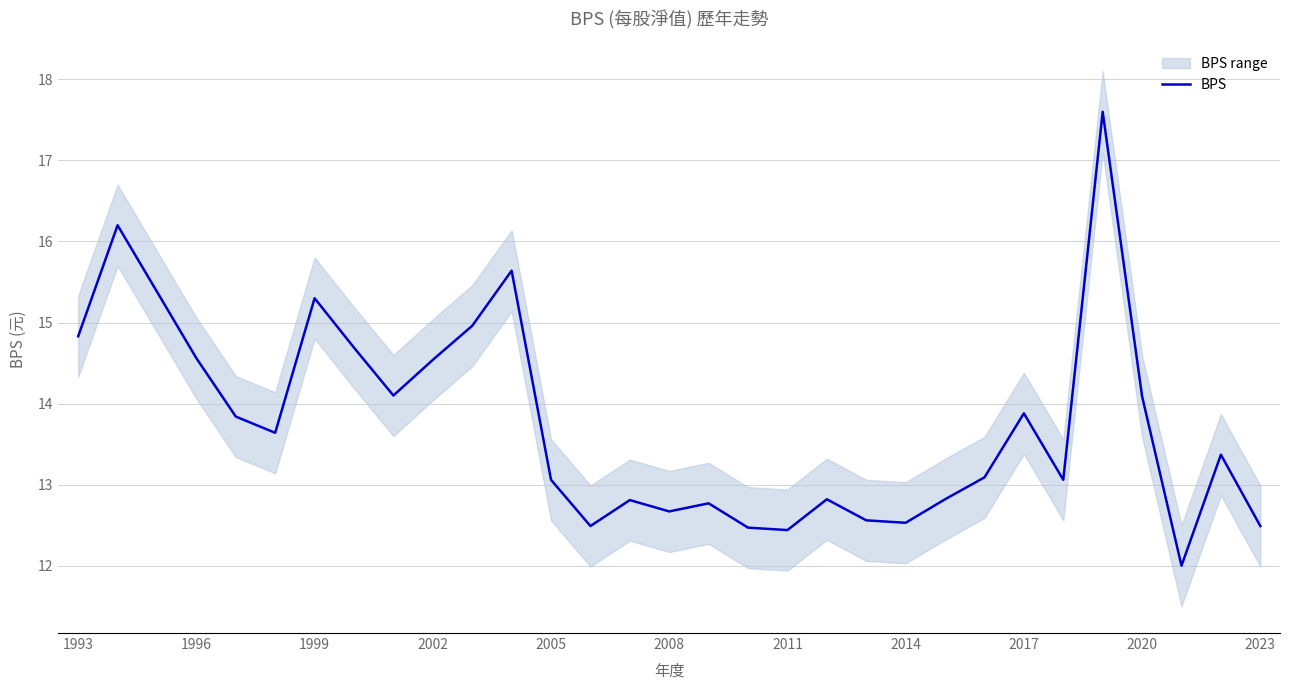

Does the chart have visible grid lines?

Yes